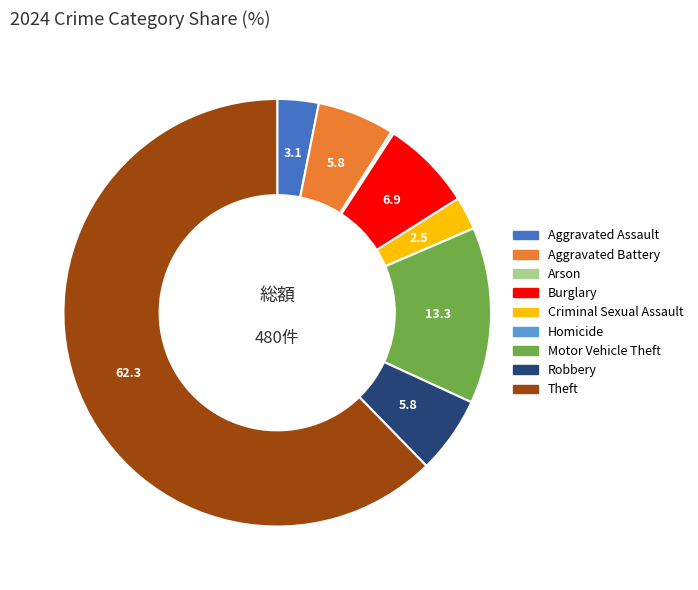

True or false: Motor Vehicle Theft accounts for 4% of the total.

False